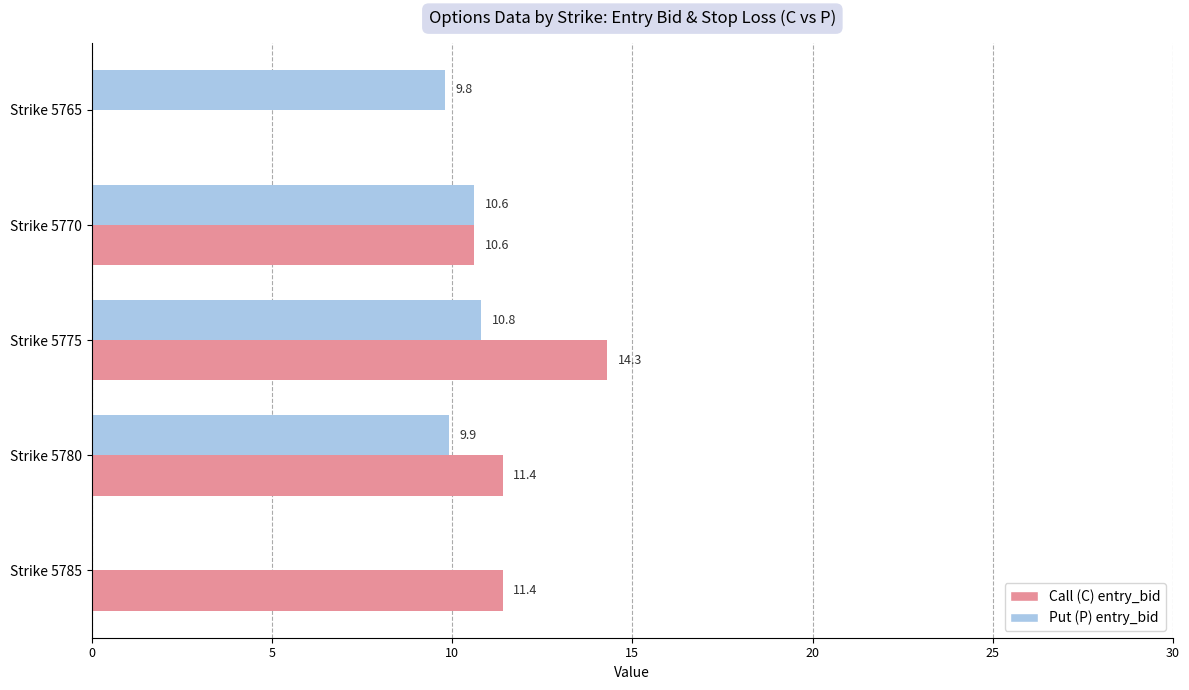

What is the average value of the Put (P) entry_bid series?

8.2